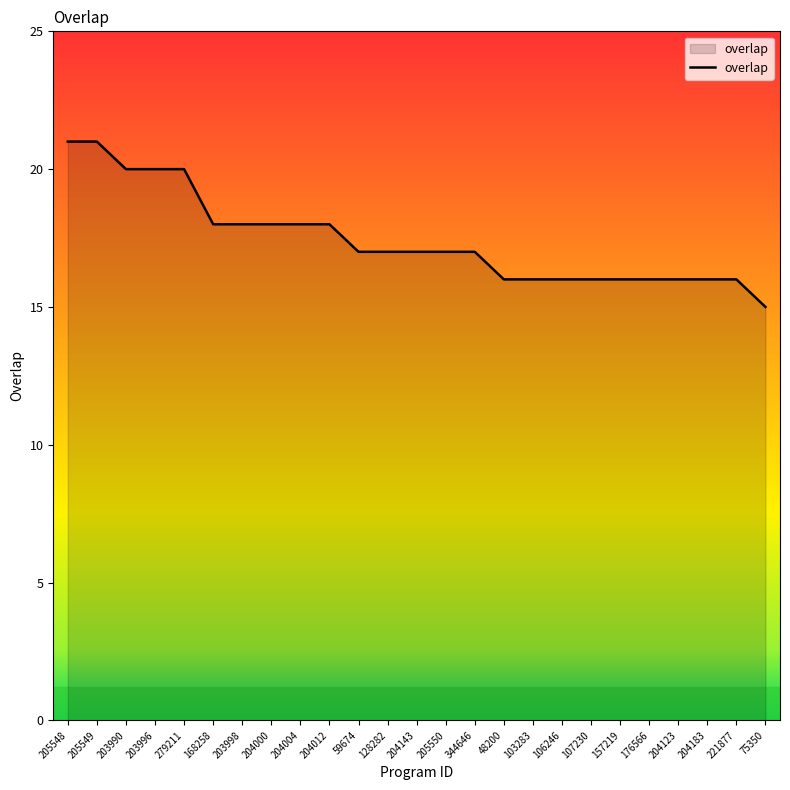

Which has a higher value, 168258 or 221877?

168258